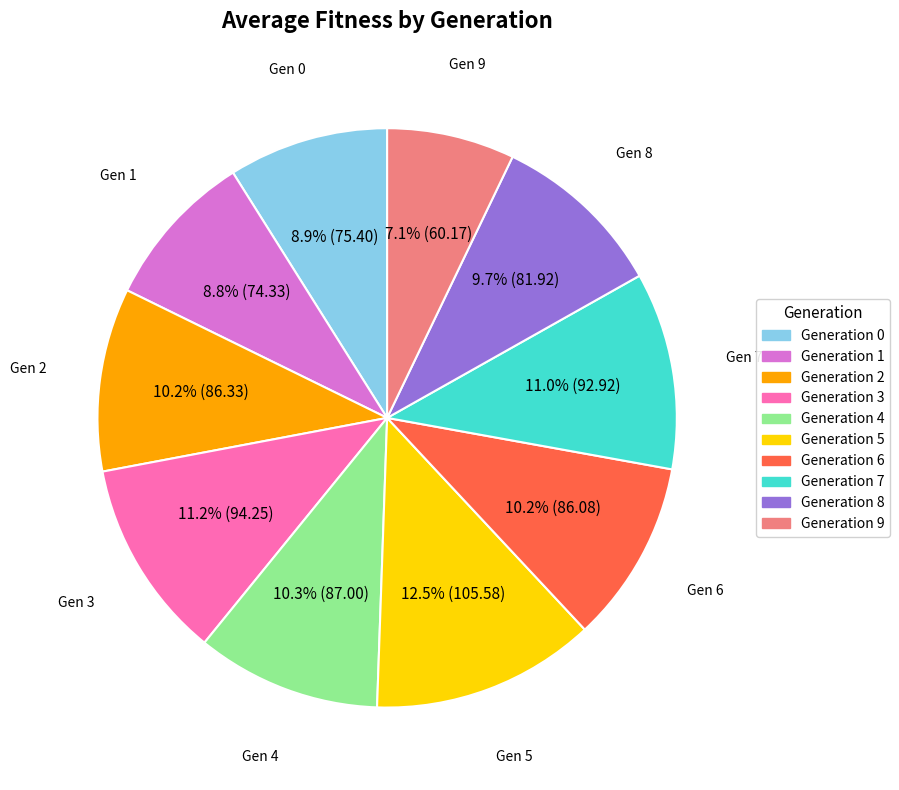

Is there any slice that represents more than half of the pie?

No